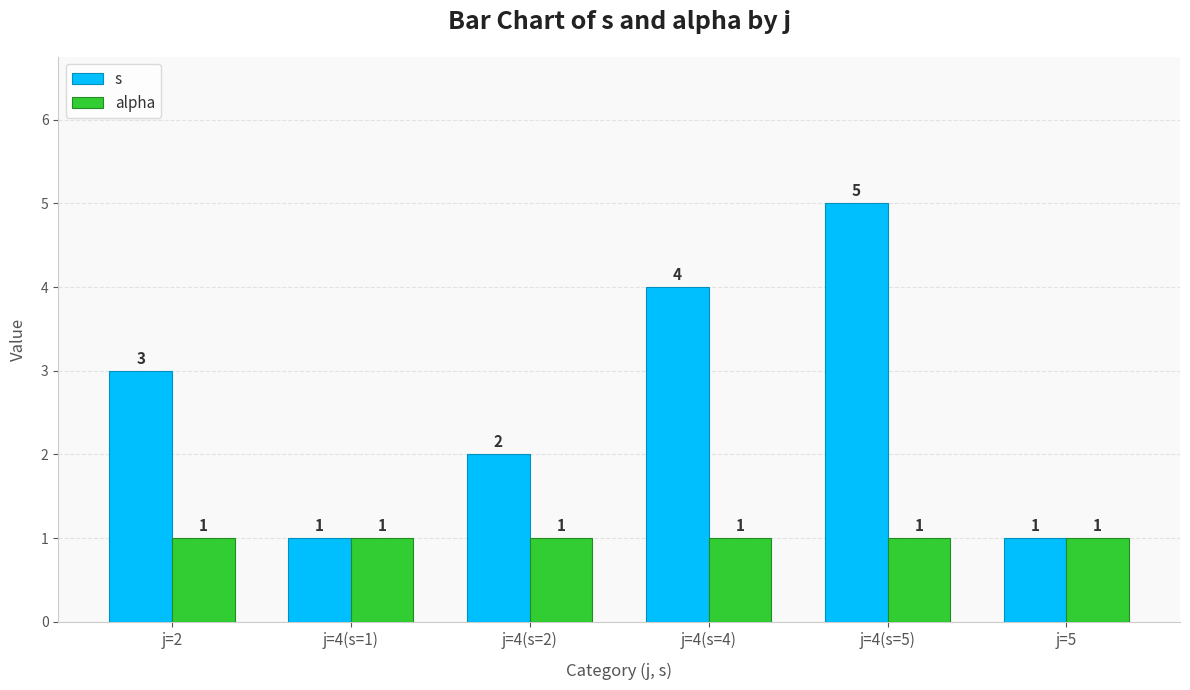

How many series are shown in this chart?

2